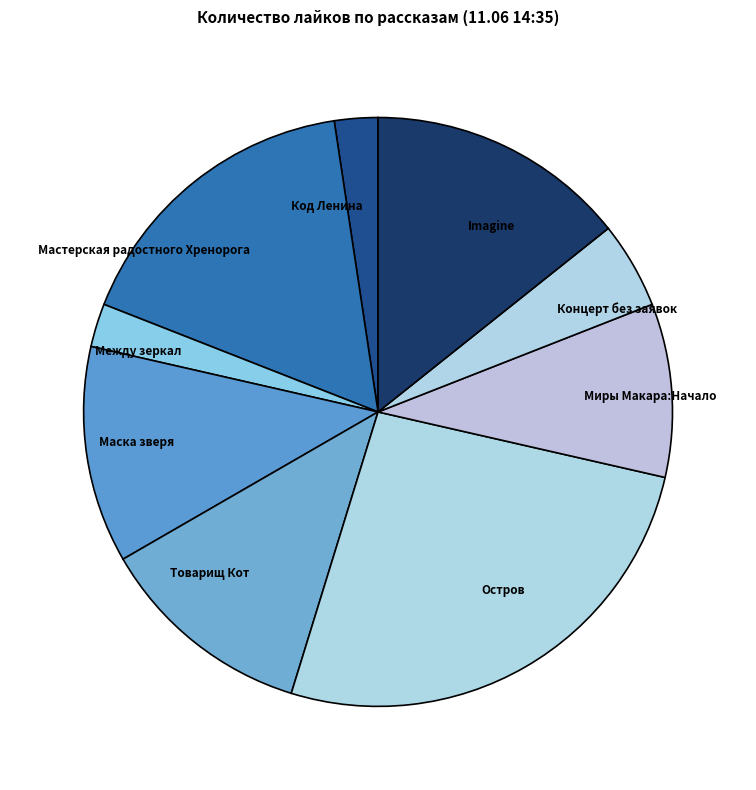

The Маска зверя slice represents 25% of the pie. True or false?

False